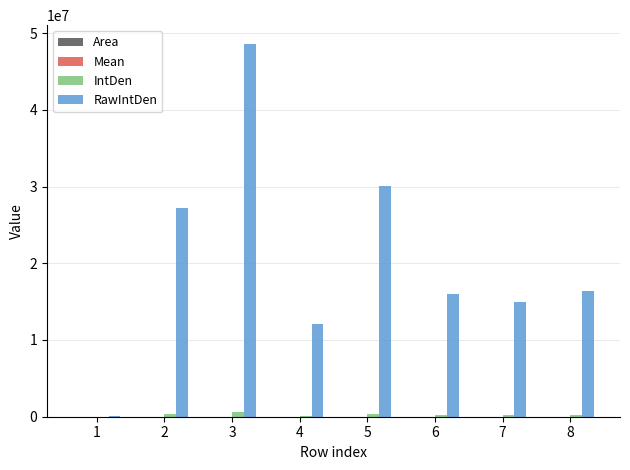

Which series changed the most between 1 and 8?

RawIntDen